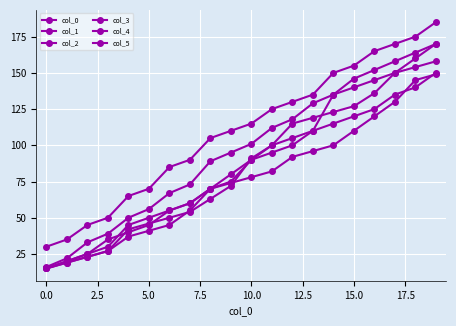

How many lines are shown in the chart?

6